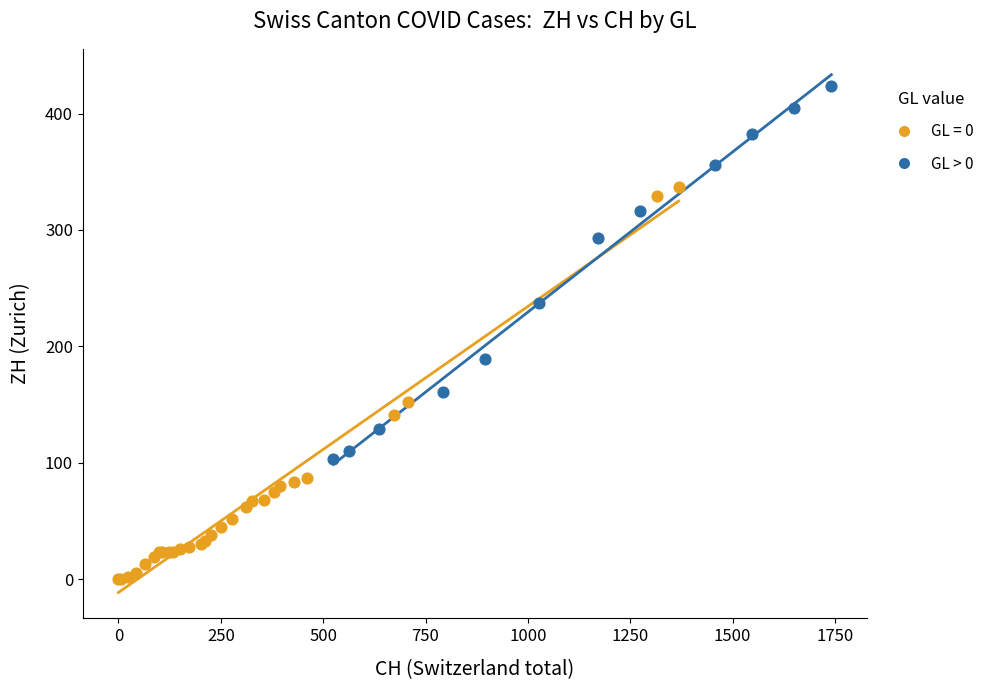

Which series reaches the maximum Y coordinate?

GL > 0